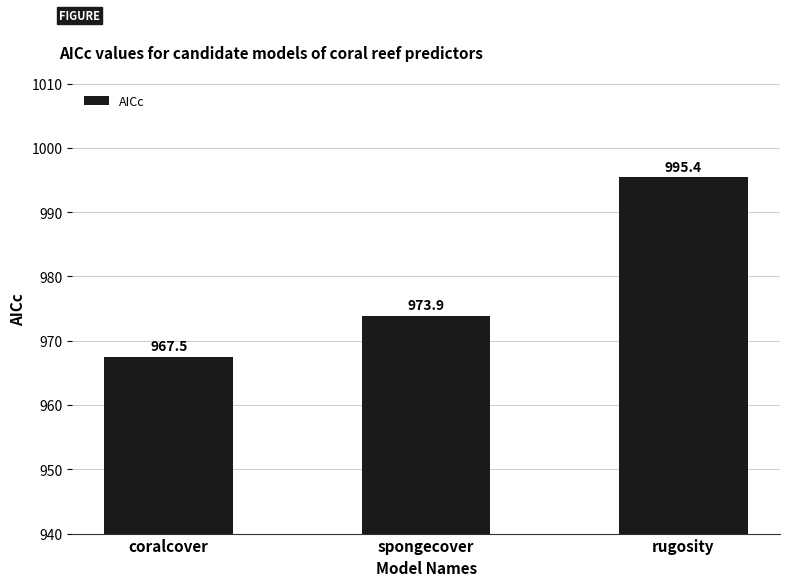

What is the greatest value displayed?

995.4